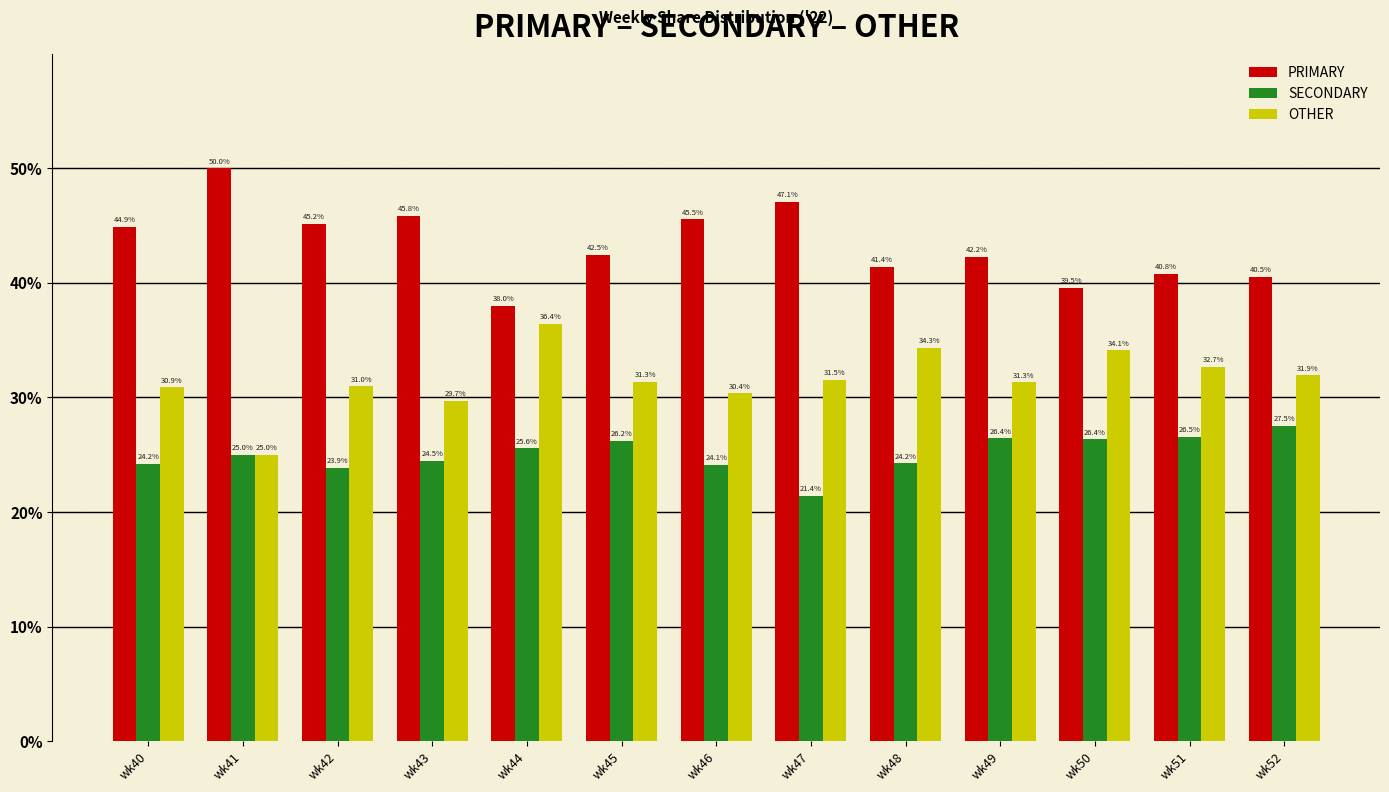

Reading left to right, what are all the values shown in this chart?

PRIMARY: 44.9	50.0	45.2	45.8	38.0	42.5	45.5	47.1	41.4	42.2	39.5	40.8	40.5
SECONDARY: 24.2	25.0	23.9	24.5	25.6	26.2	24.1	21.4	24.2	26.4	26.4	26.5	27.5
OTHER: 30.9	25.0	31.0	29.7	36.4	31.3	30.4	31.5	34.3	31.3	34.1	32.7	31.9